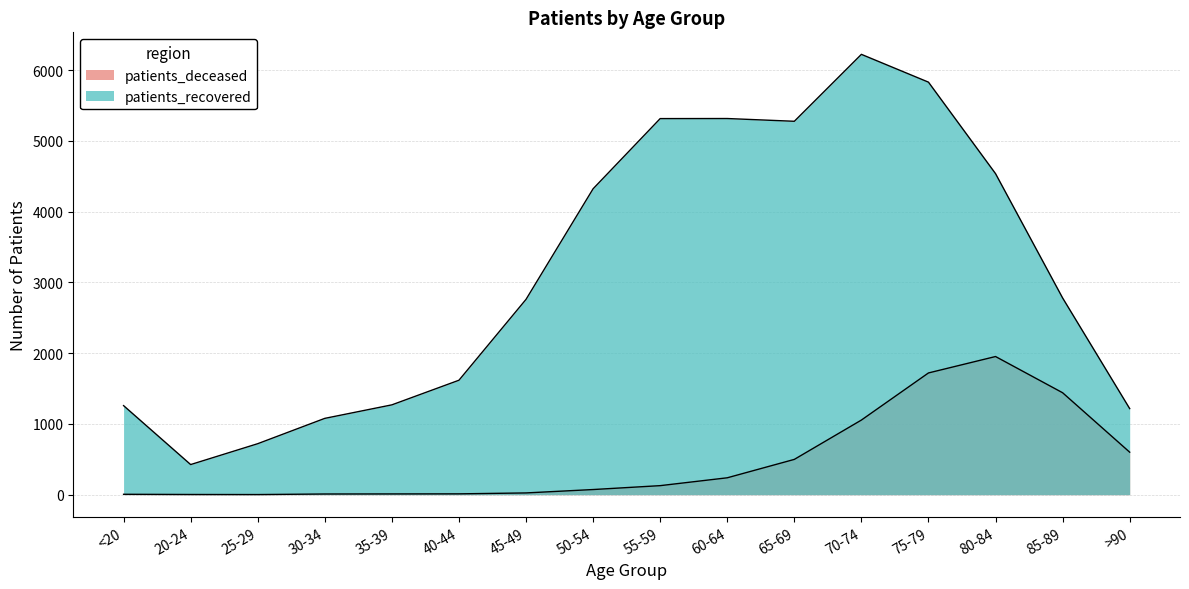

Reading left to right, list all the values displayed in this chart.

patients_deceased: 6	3	2	10	11	12	25	73	128	239	499	1055	1721	1953	1441	601
patients_recovered: 1259	426	721	1079	1270	1618	2761	4324	5316	5317	5278	6224	5831	4538	2781	1217